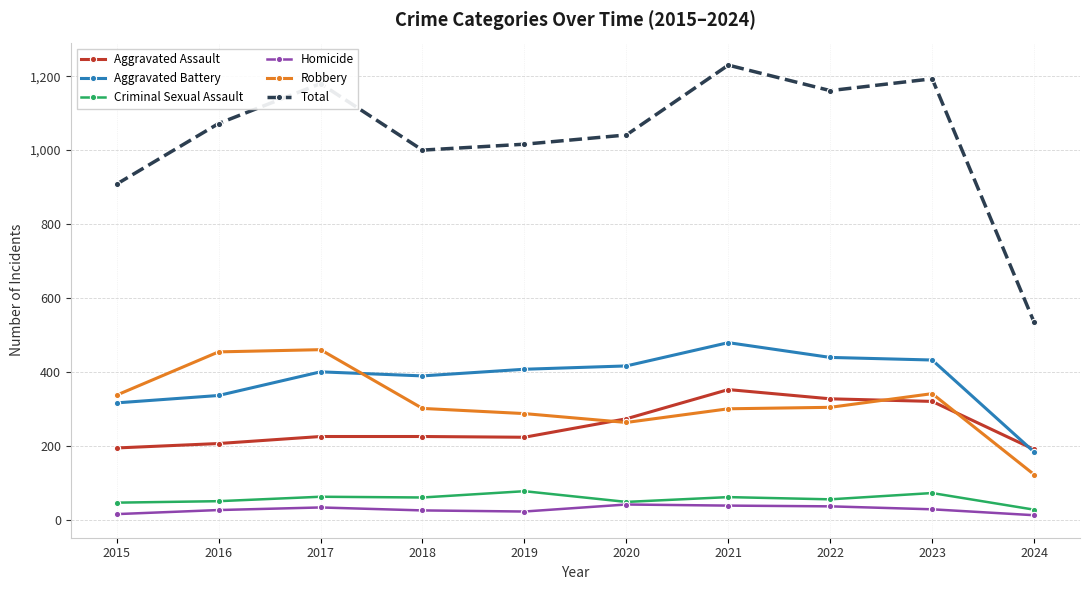

Does the chart have visible grid lines?

Yes